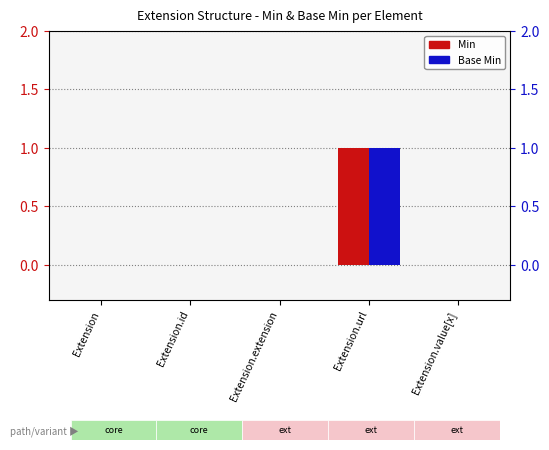

Reading right to left, extract all data points from this chart.

Min: Extension.value[x]=0	Extension.url=1	Extension.extension=0	Extension.id=0	Extension=0
Base Min: Extension.value[x]=0	Extension.url=1	Extension.extension=0	Extension.id=0	Extension=0